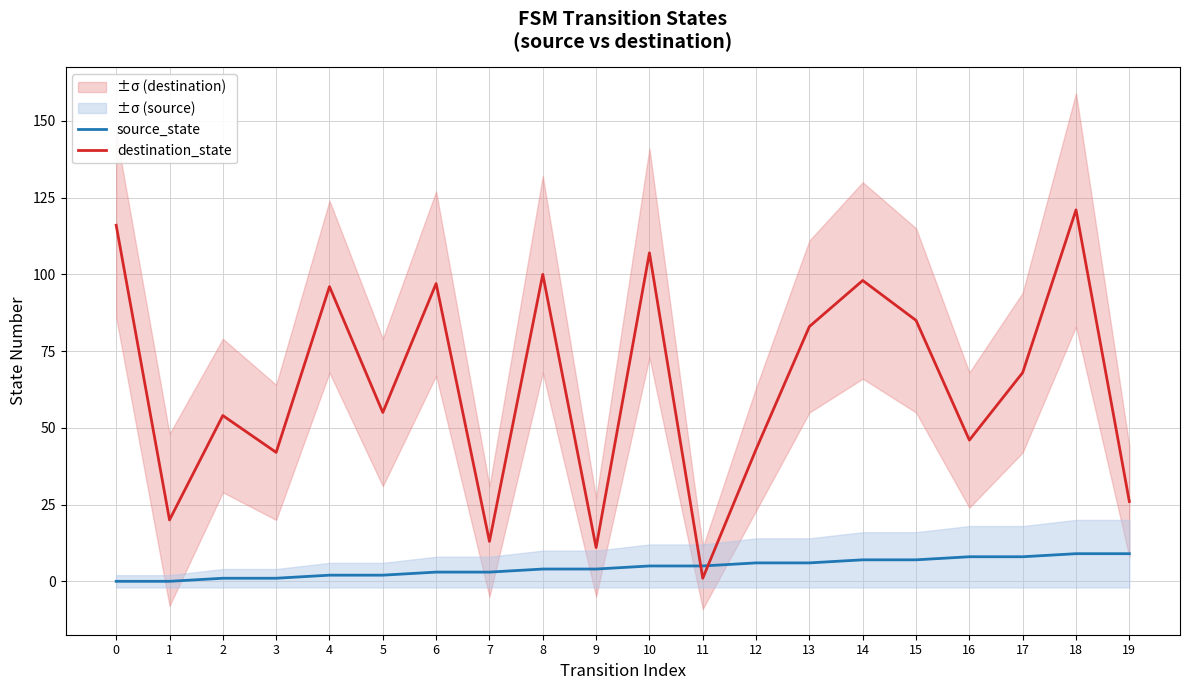

Reading left to right, what are all the values shown in this chart?

source_state: 0	0	1	1	2	2	3	3	4	4	5	5	6	6	7	7	8	8	9	9
destination_state: 116	20	54	42	96	55	97	13	100	11	107	1	43	83	98	85	46	68	121	26